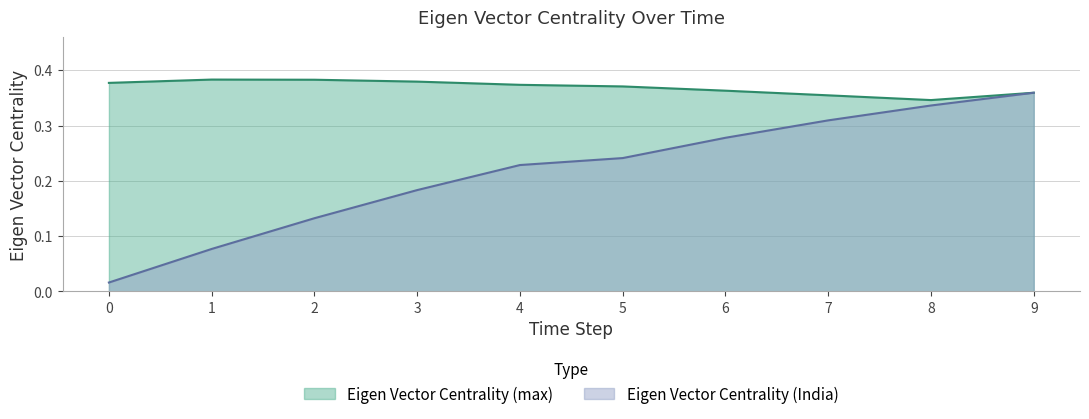

What is the average value of the Eigen Vector Centrality (India) series?

0.2